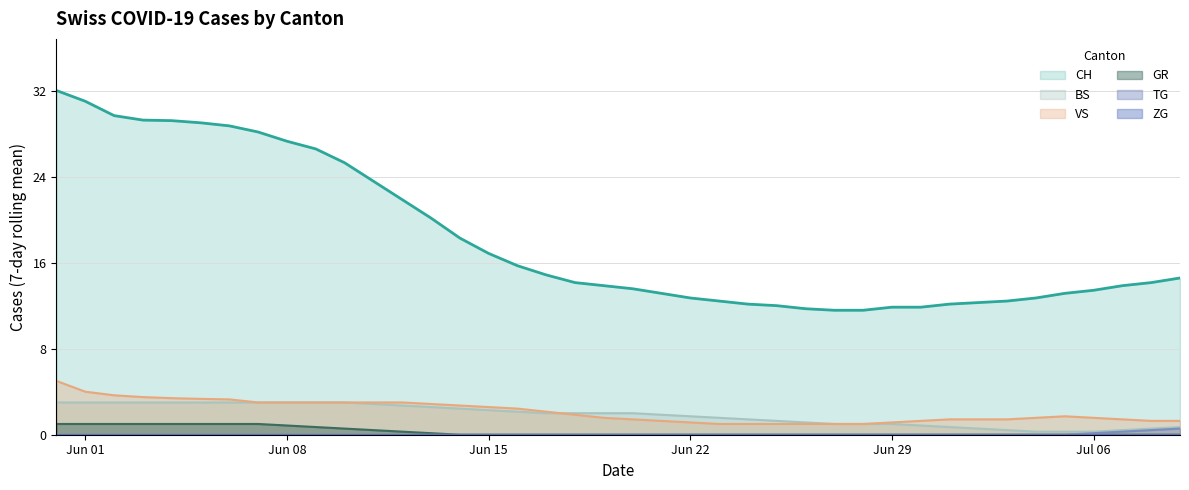

True or false: BS has more than 2 points higher than both neighbors.

False